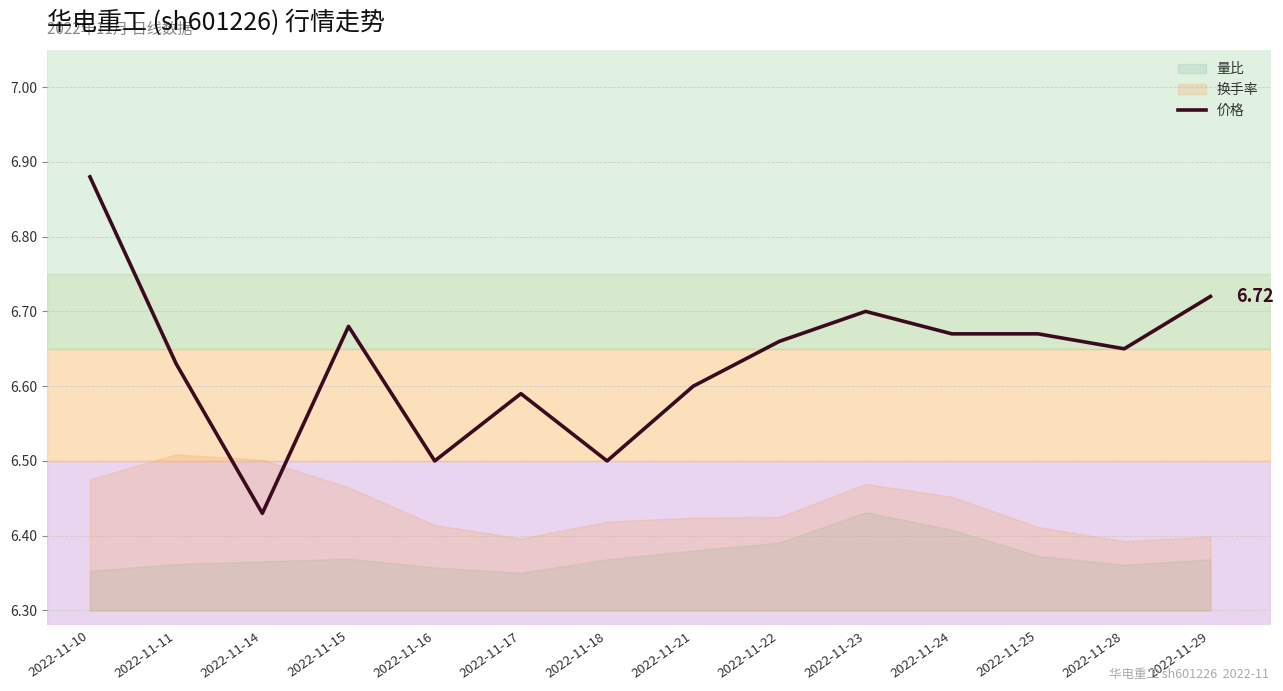

List the labels in order of value, largest first.

2022-11-10, 2022-11-29, 2022-11-23, 2022-11-15, 2022-11-24, 2022-11-25, 2022-11-22, 2022-11-28, 2022-11-11, 2022-11-21, 2022-11-17, 2022-11-16, 2022-11-18, 2022-11-14